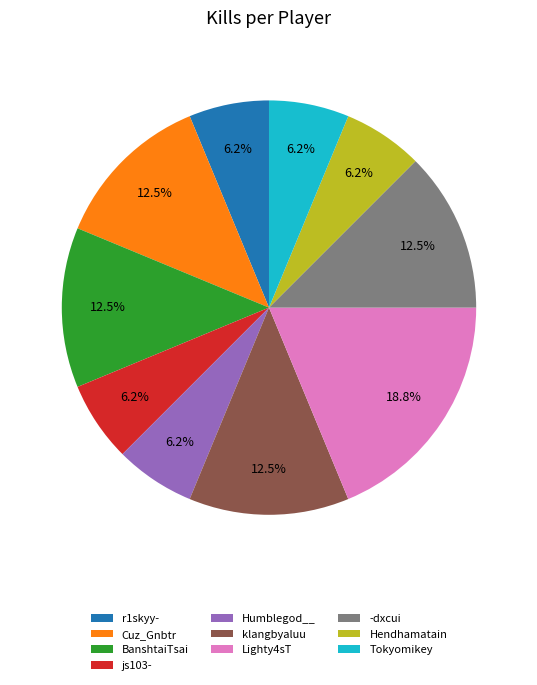

Is BanshtaiTsai the majority of the pie?

No